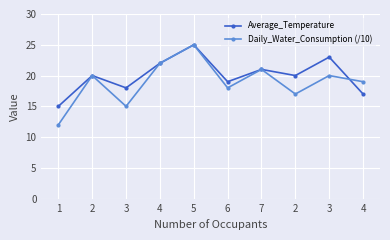

Which series has the widest spread of values?

Daily_Water_Consumption (/10)